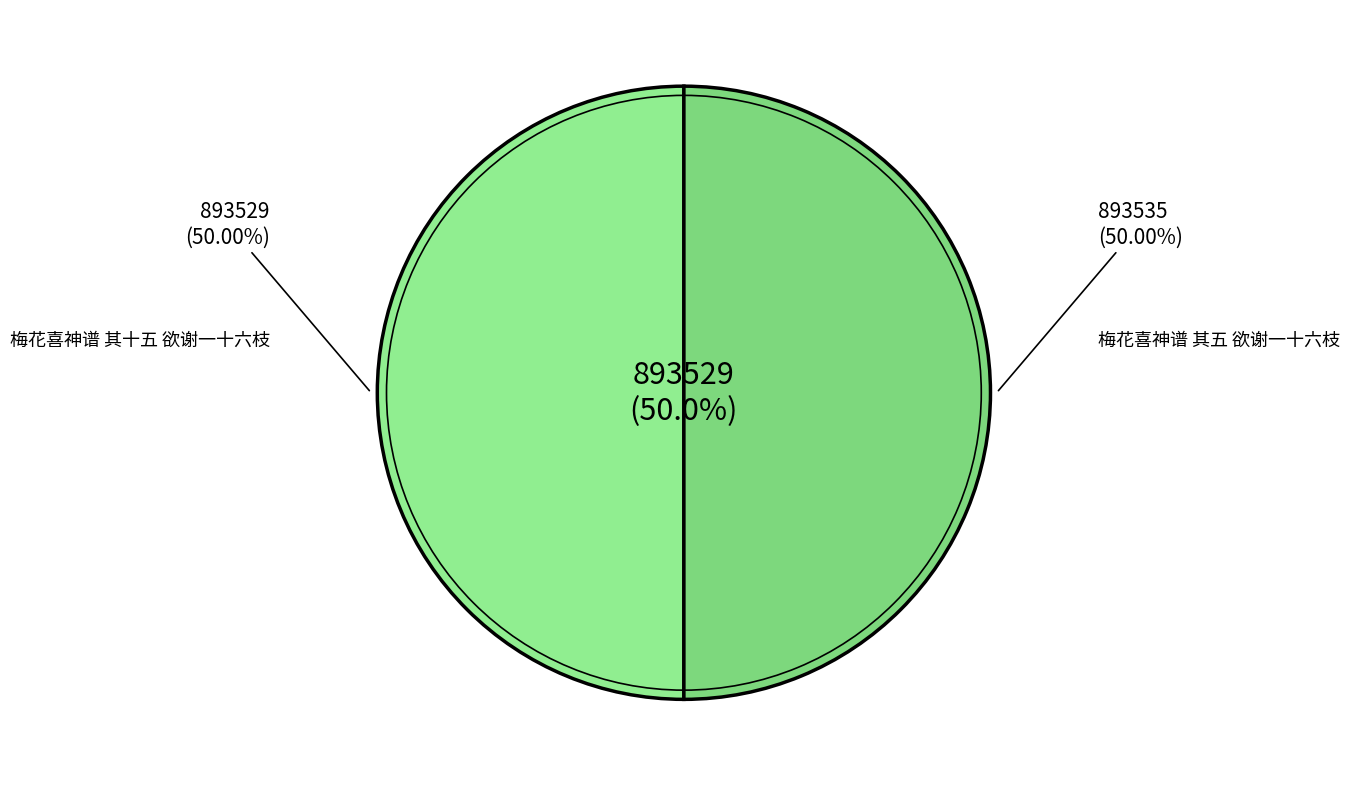

What is the change in value from 梅花喜神谱 其十五 欲谢一十六枝 to 梅花喜神谱 其五 欲谢一十六枝?

+6